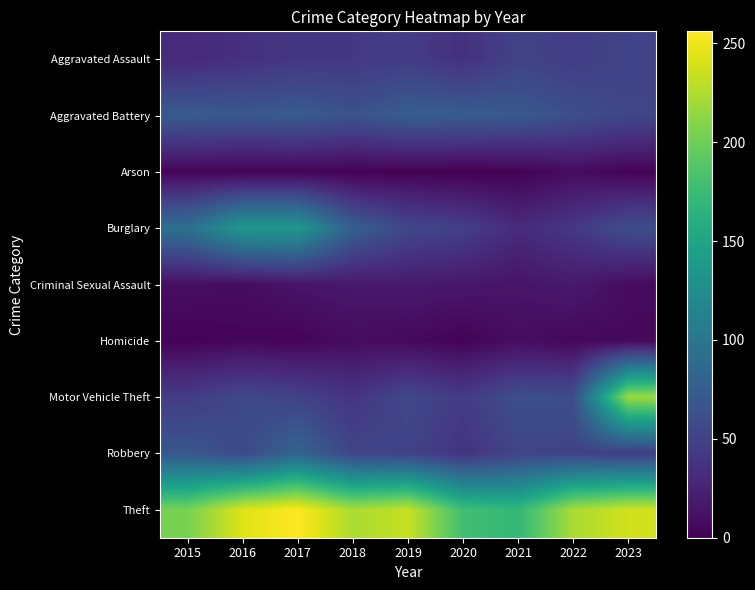

Rank the series at 2018 from lowest to highest value.

Arson, Homicide, Criminal Sexual Assault, Motor Vehicle Theft, Aggravated Assault, Robbery, Aggravated Battery, Burglary, Theft